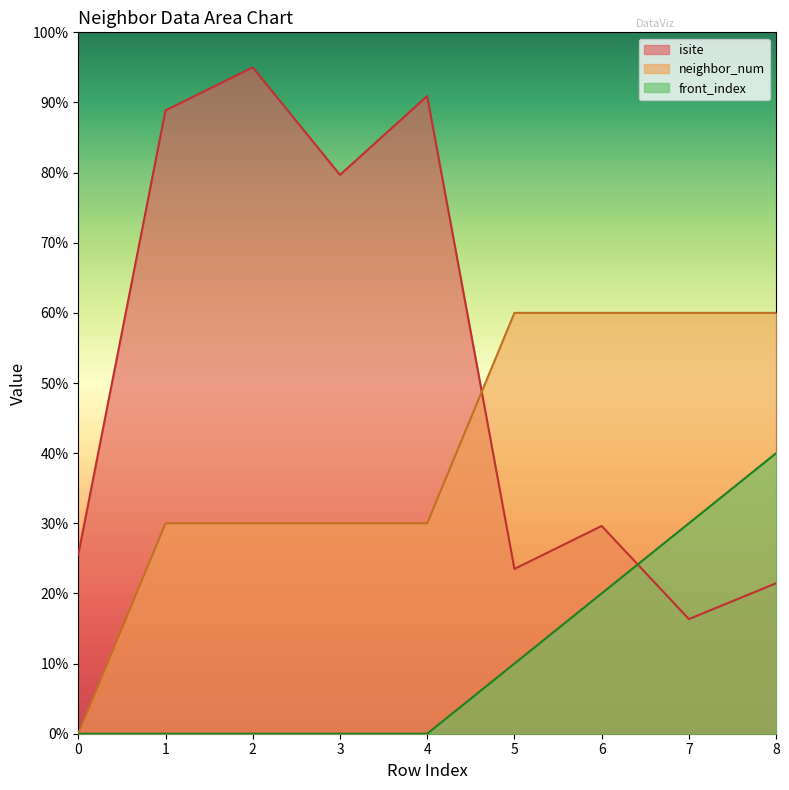

Which series has the largest range (max minus min)?

isite